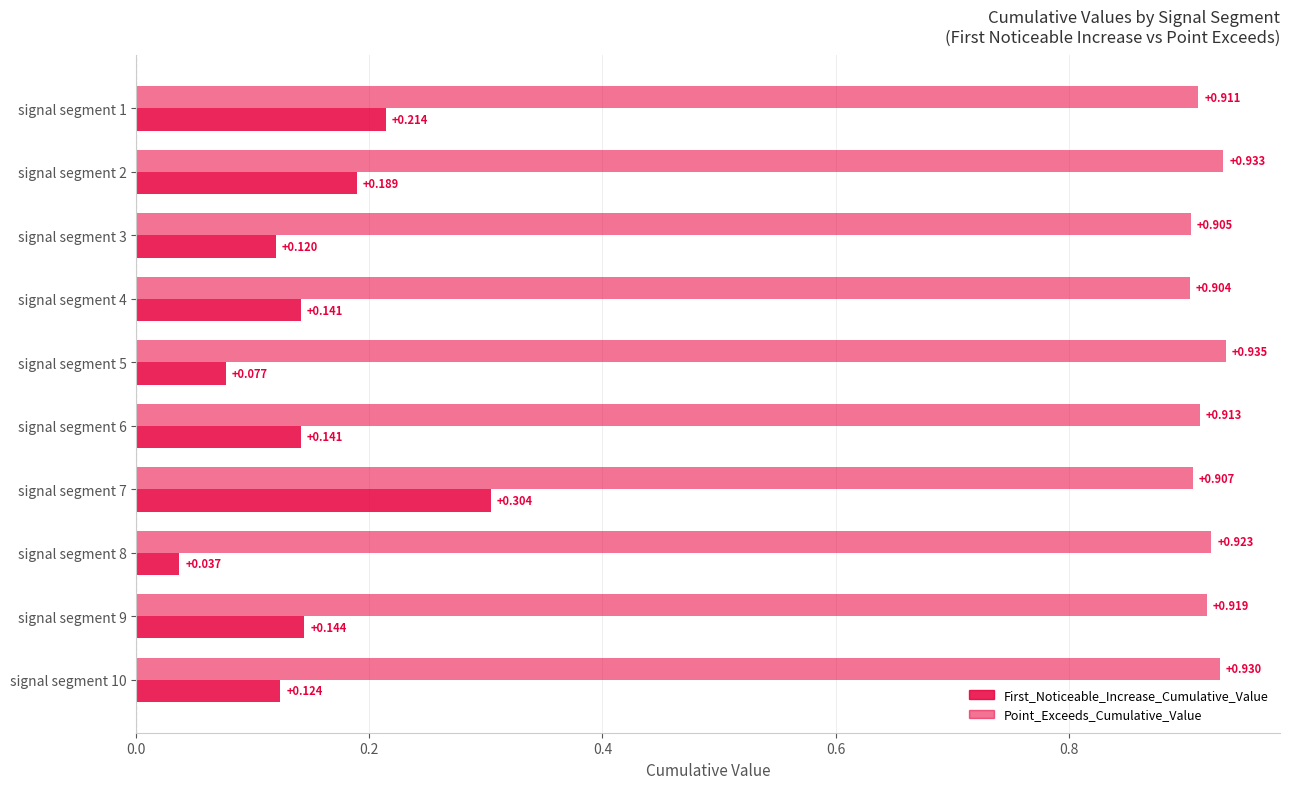

How many data points does each series have?

10